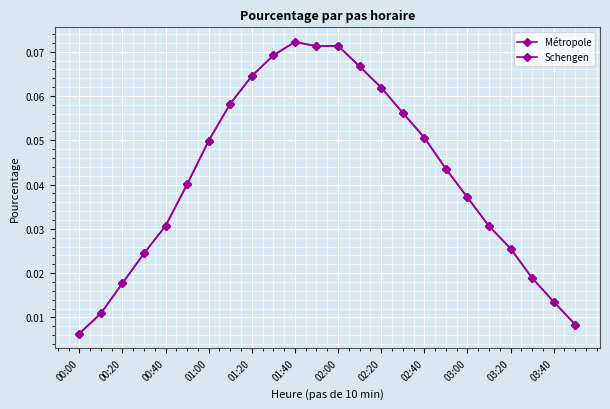

What is the greatest value displayed?

0.1